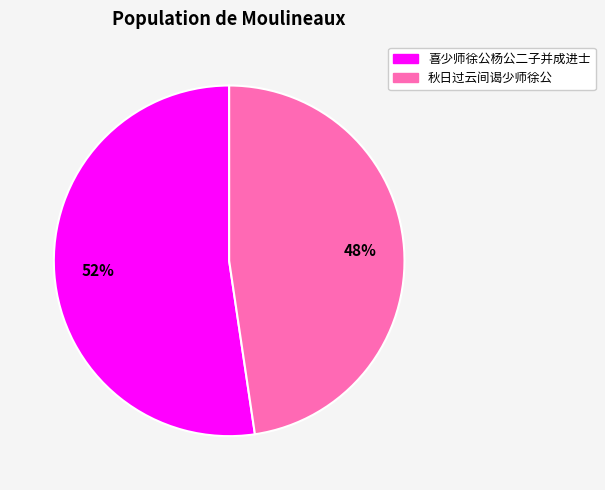

To the nearest percent, what is the combined percentage of 秋日过云间谒少师徐公 and 喜少师徐公杨公二子并成进士?

100%